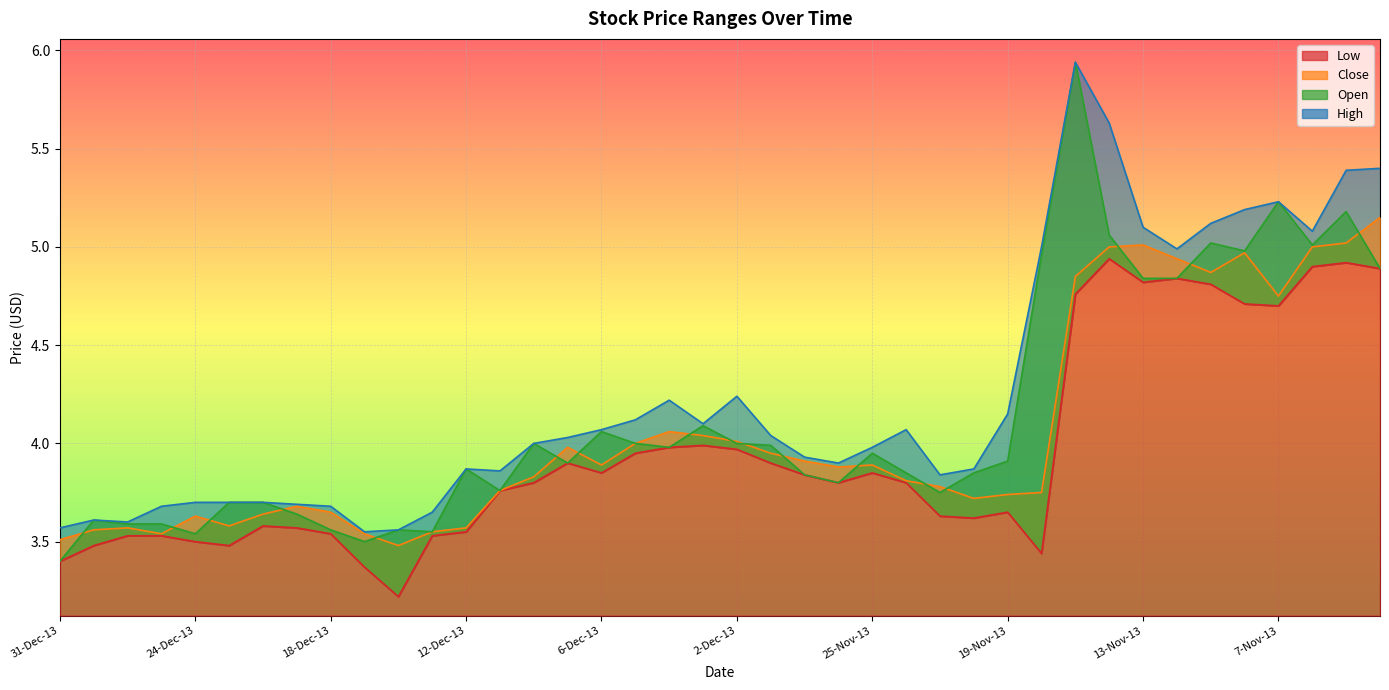

Which category has the lowest value across all series?

16-Dec-13